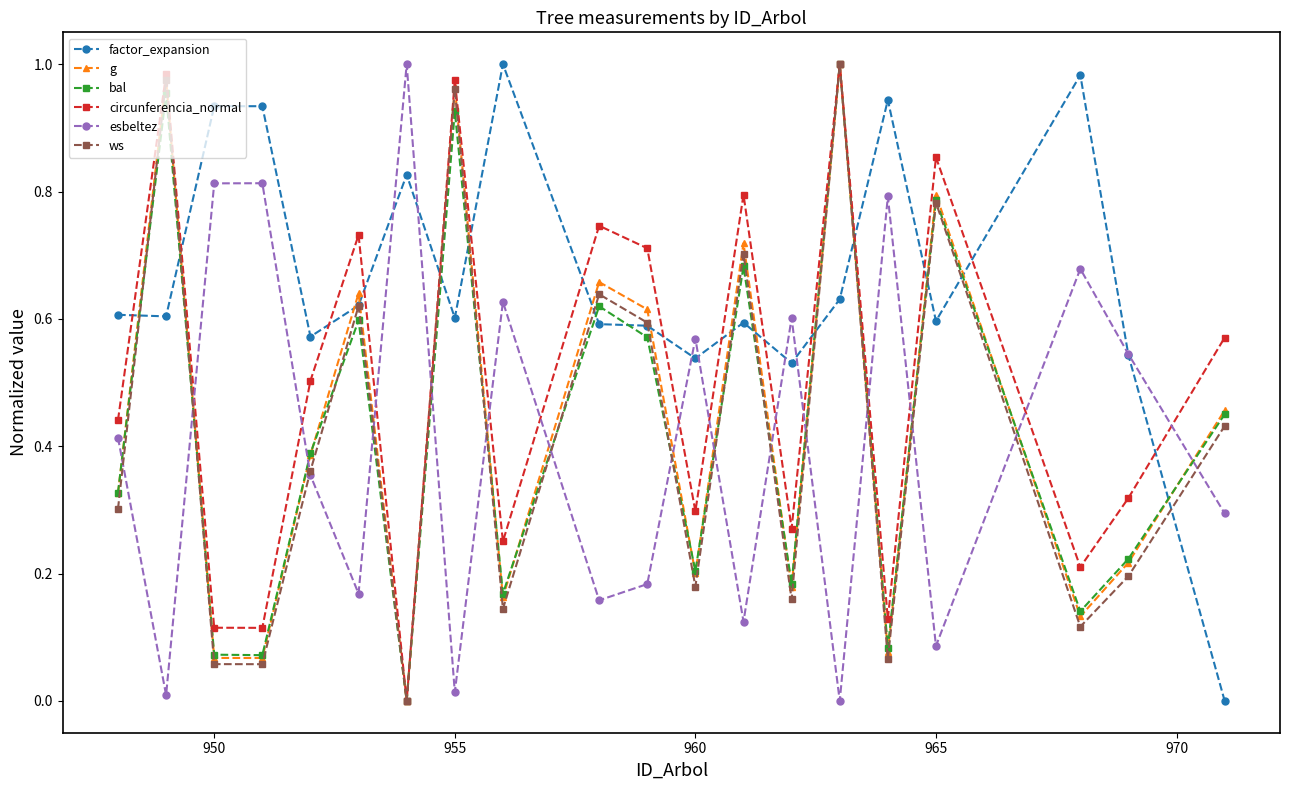

Which series has the largest total across all categories?

factor_expansion